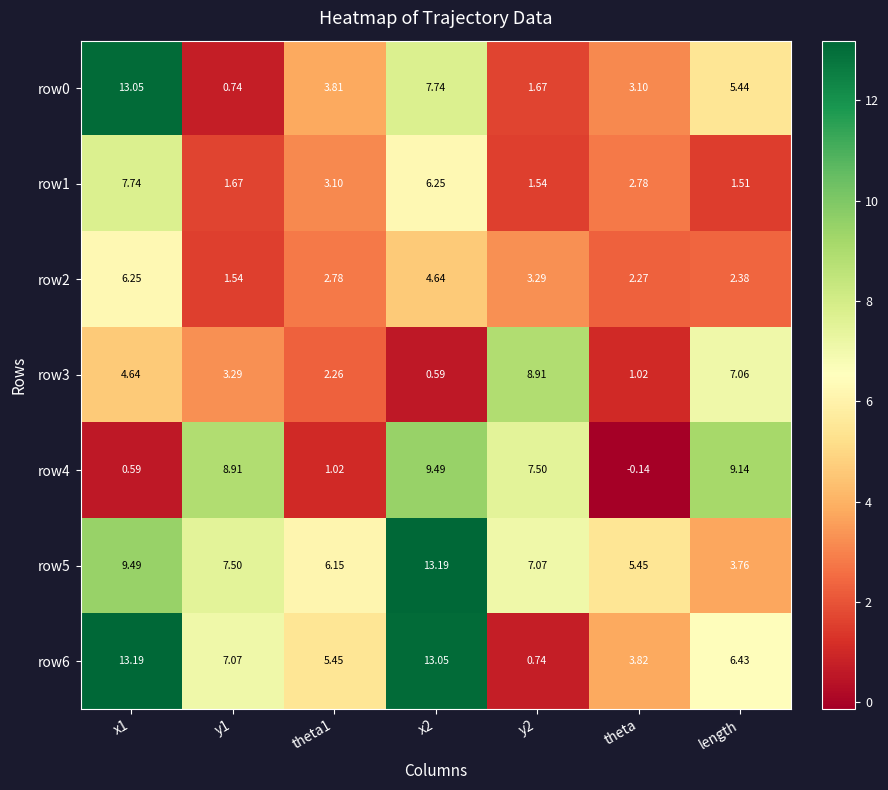

Which category has the lowest value across all series?

theta